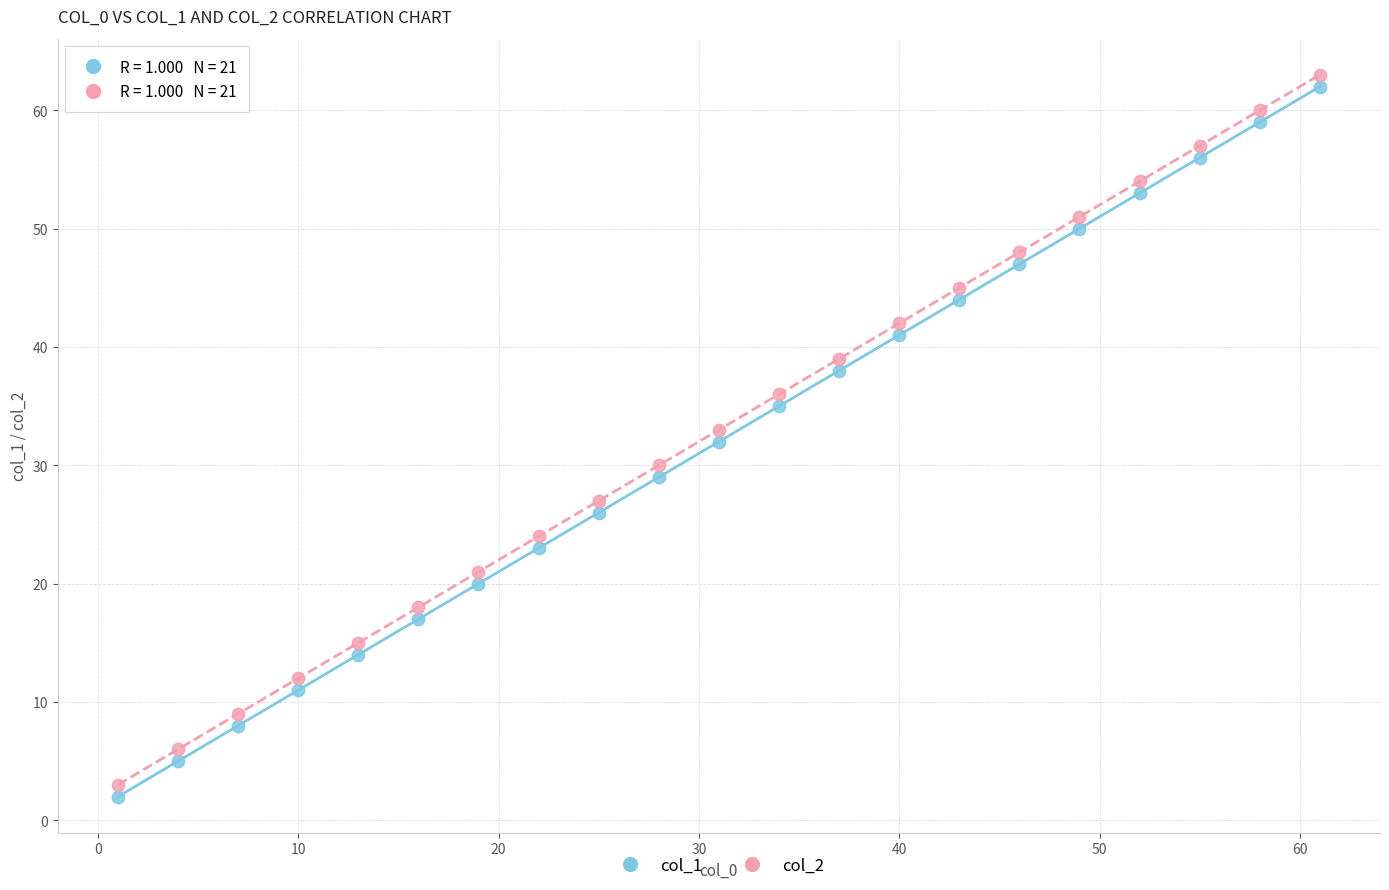

What is the X range (max minus min) for the scatter plot?

60